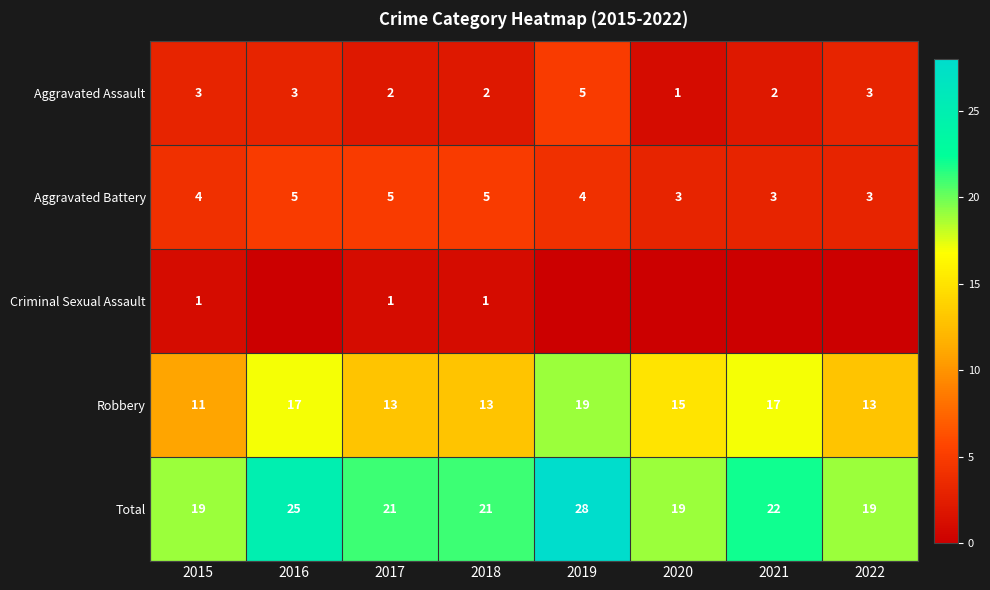

Where does the Robbery series first go above 15?

2016